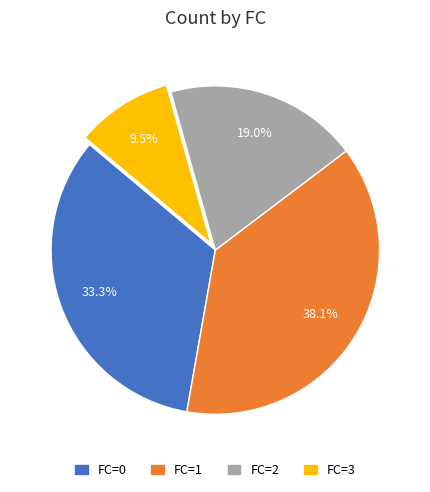

Is there any slice that represents more than half of the pie?

No